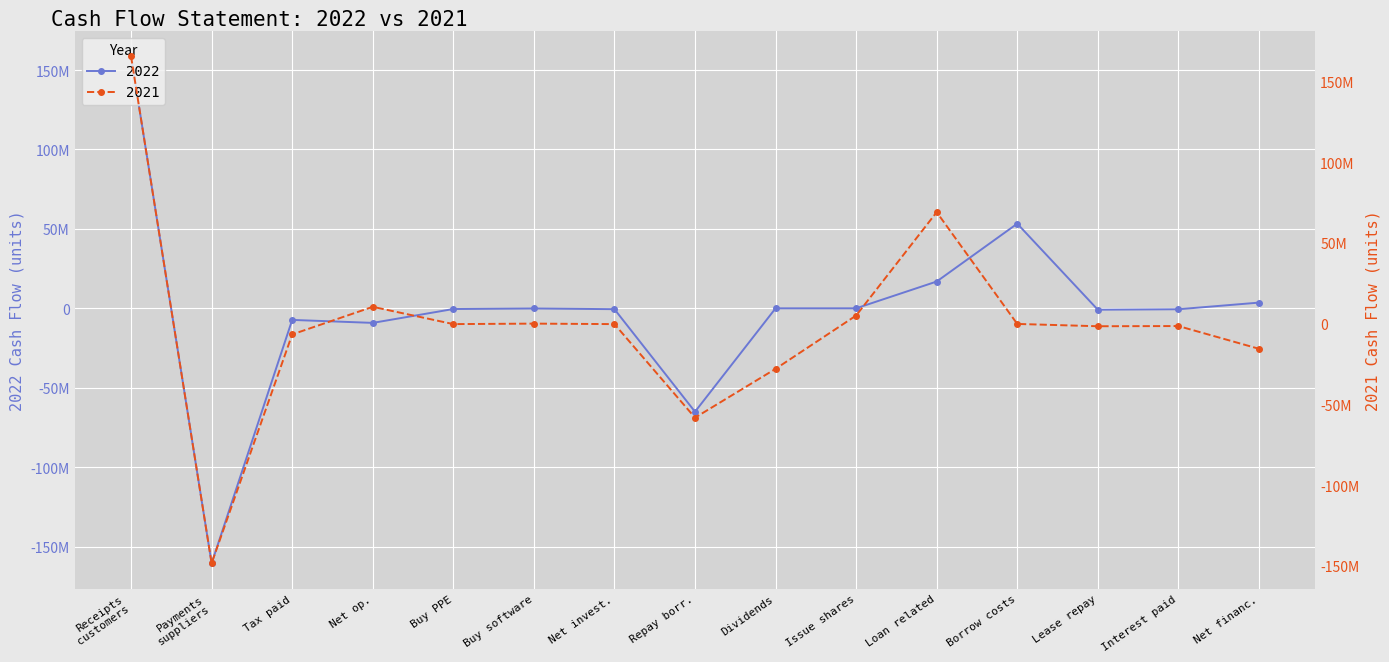

How many positive values does the 2022 series have?

4